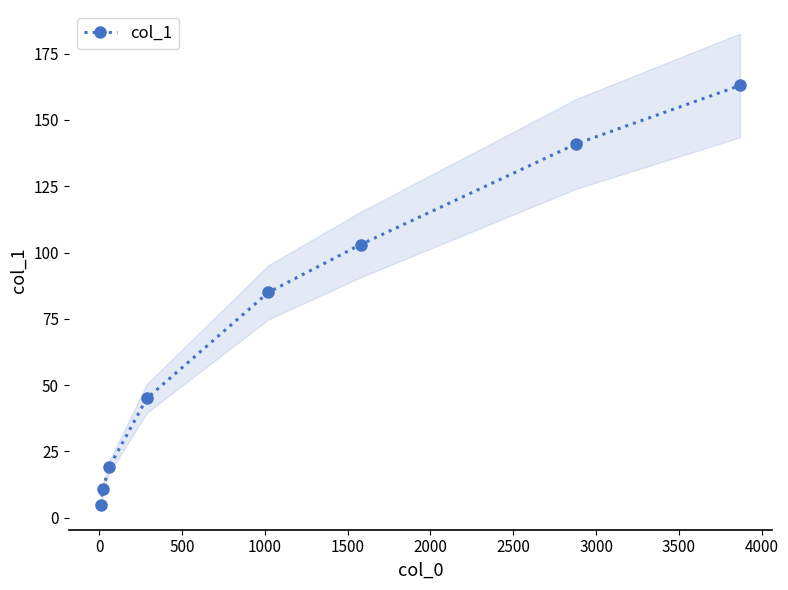

What is the difference between the maximum and minimum values?

158